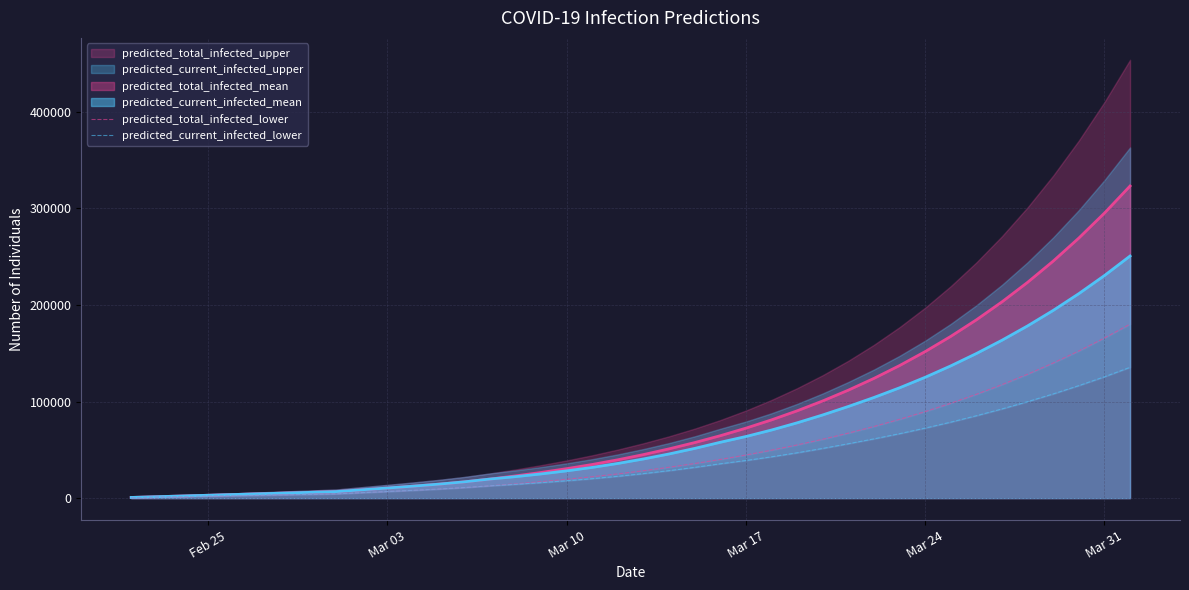

What is the maximum value for predicted_current_infected_mean?

250681